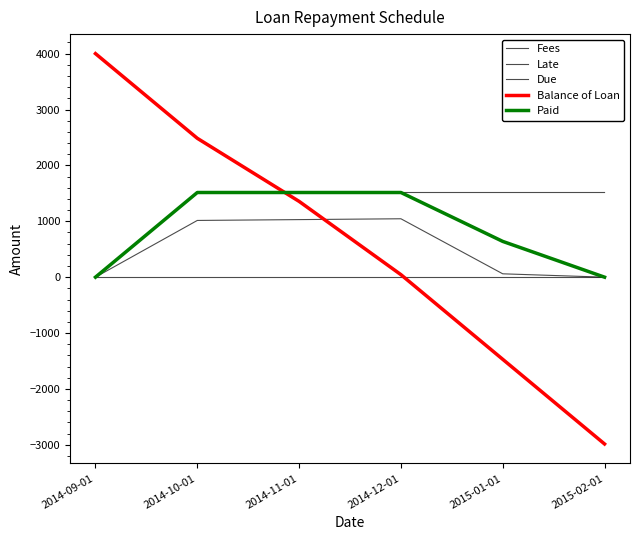

What is the spread (max minus min) of values at 2015-01-01?

2985.0